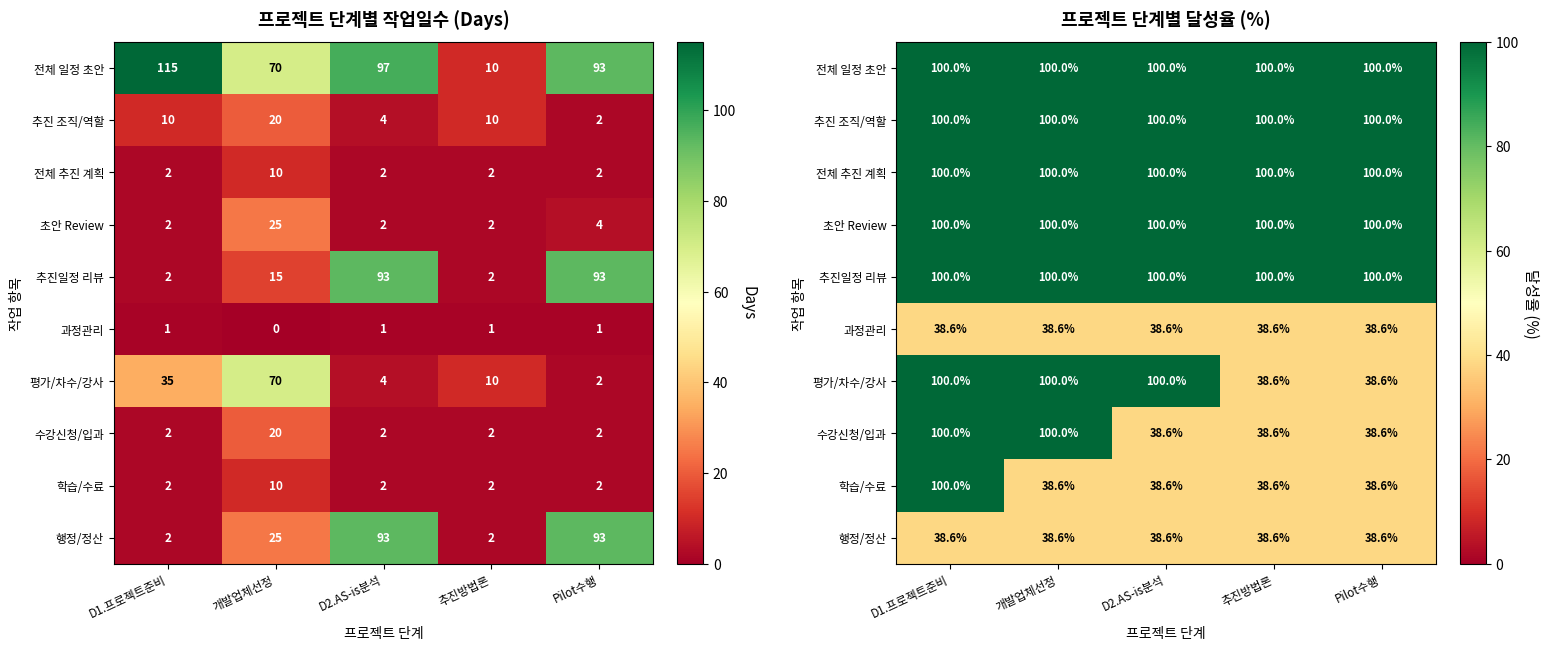

Is it true that 평가/차수/강사 equals 38.6 at Pilot수행?

True